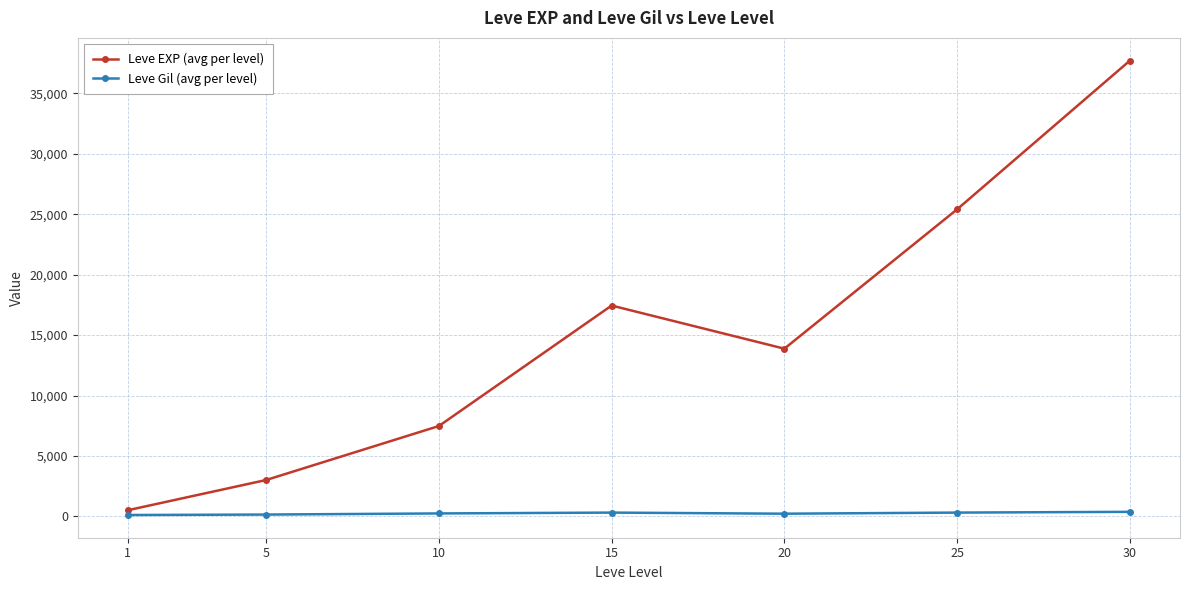

How many data points in Leve EXP (avg per level) are less than 13876?

3